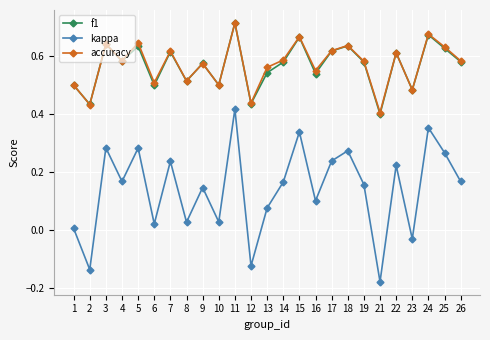

How many lines are shown in the chart?

3